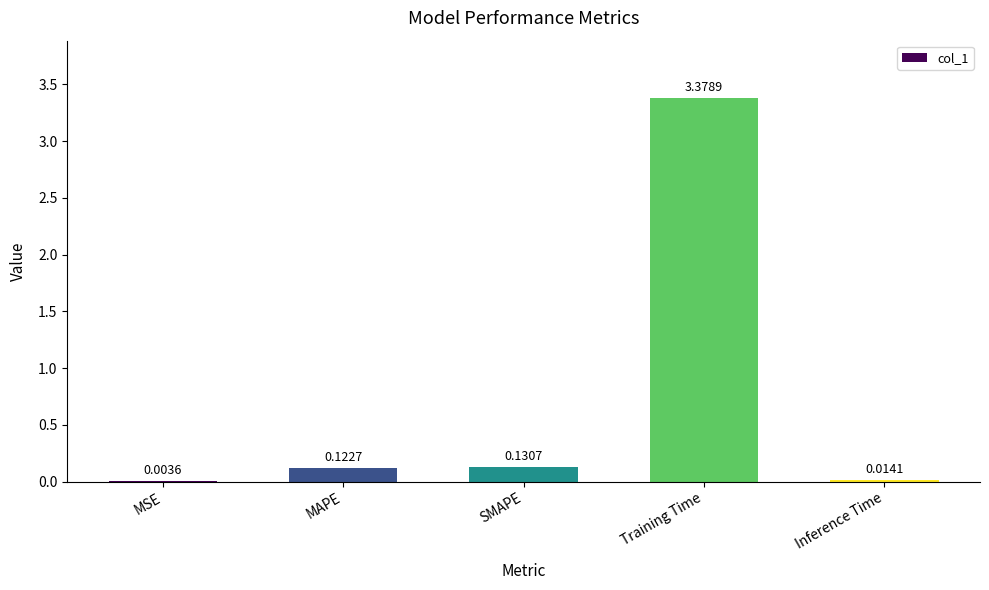

What is the sum of all values?

3.6